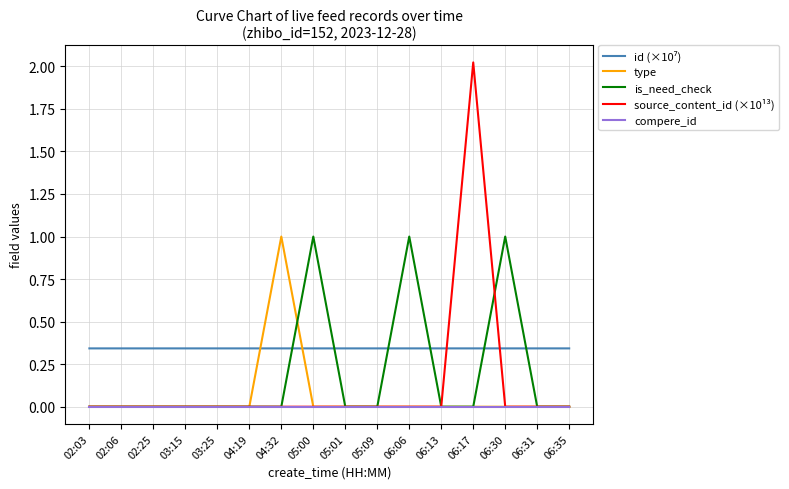

Does the chart have visible grid lines?

Yes